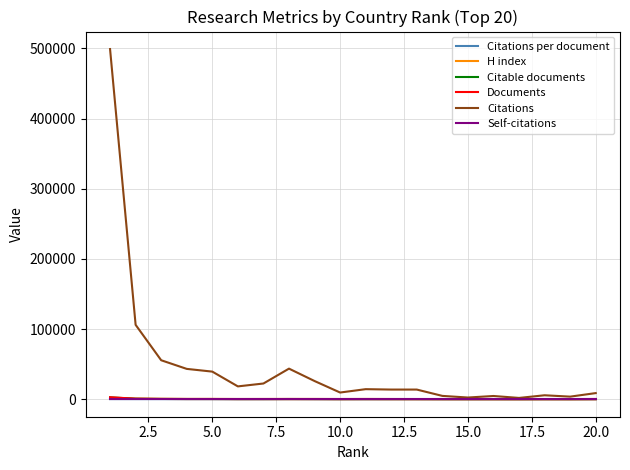

Which series has the largest range (max minus min)?

Citations